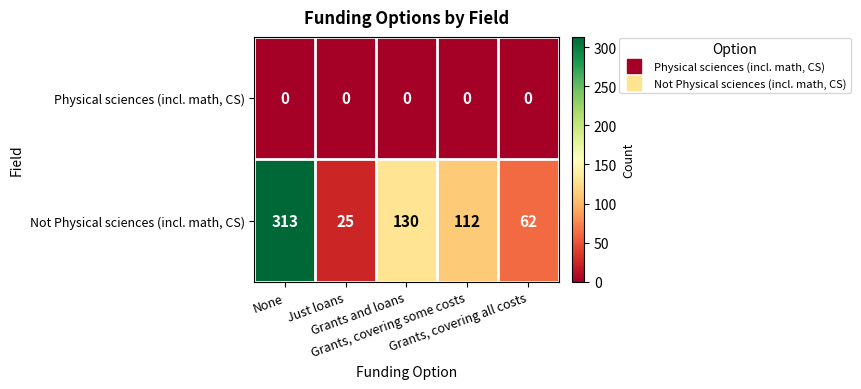

Which series has the largest range (max minus min)?

Not Physical sciences (incl. math, CS)